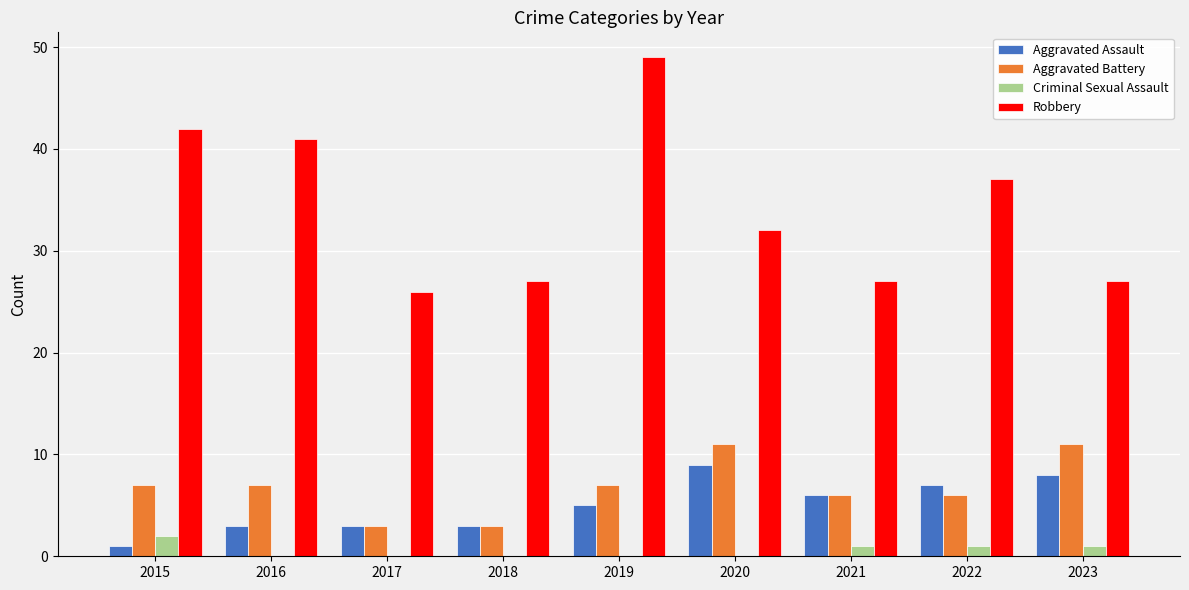

The Aggravated Assault series shows 3 at 2017. True or false?

True